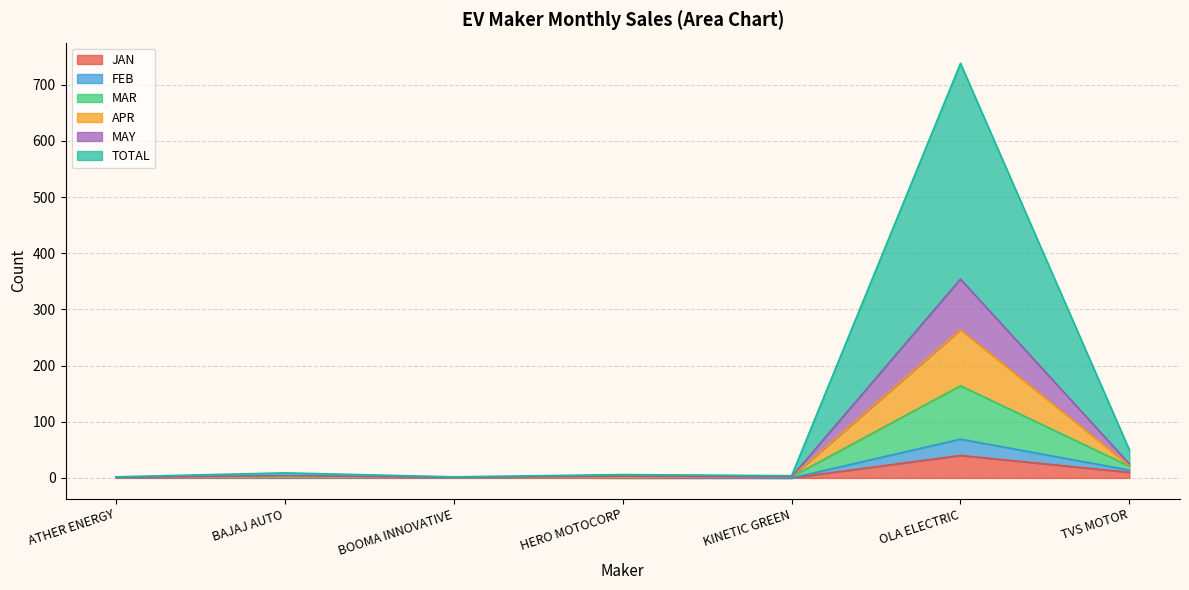

Which category has the highest value in the JAN series?

OLA ELECTRIC